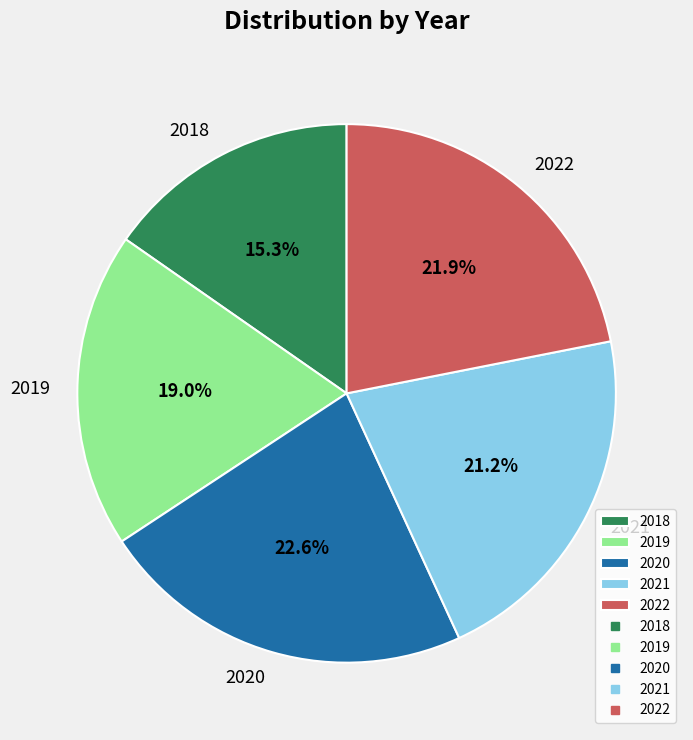

Which category has the biggest portion of the pie?

2020